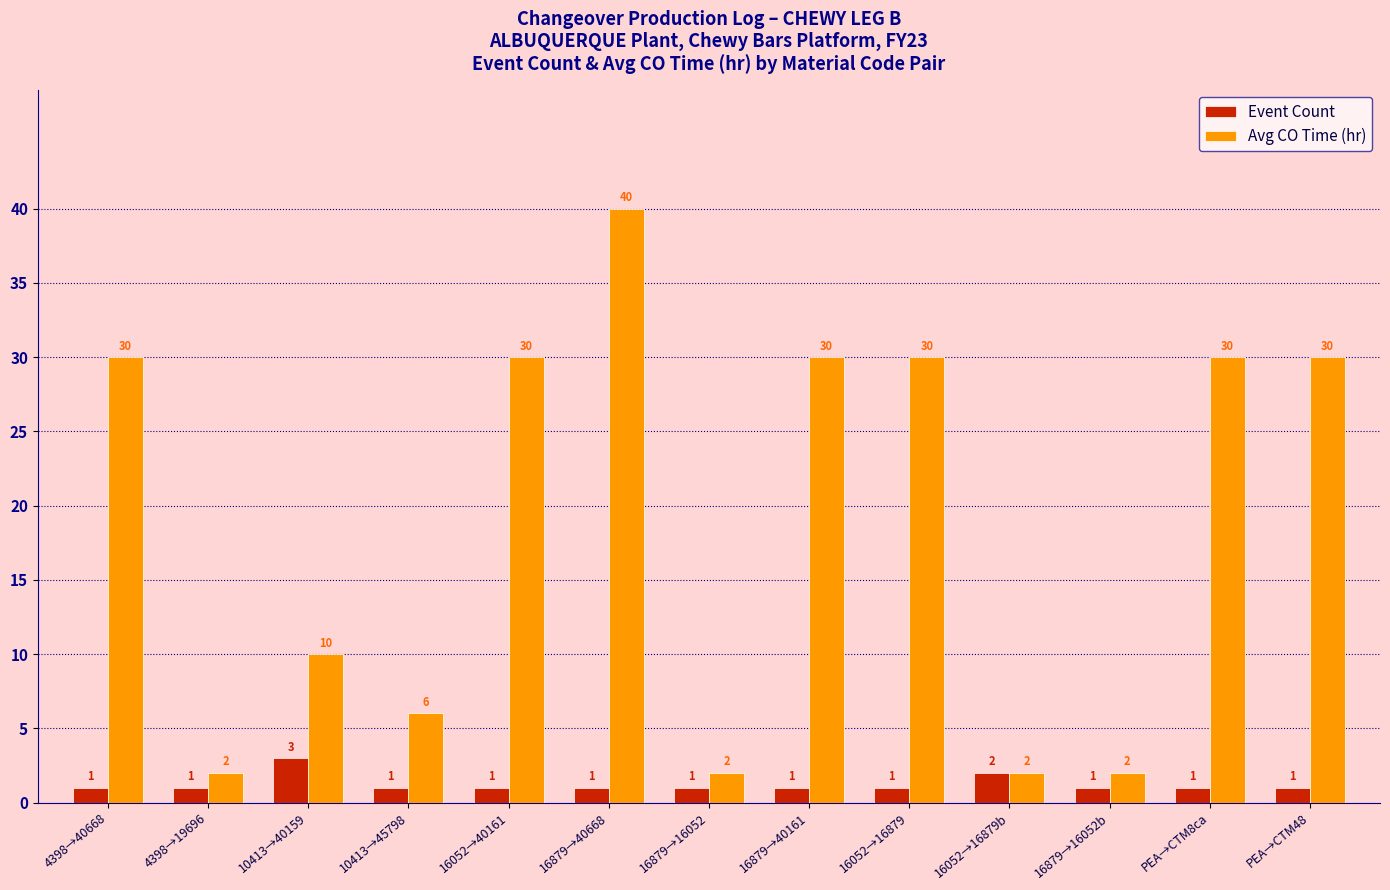

Reading left to right, what are all the values shown in this chart?

Event Count: 1	1	3	1	1	1	1	1	1	2	1	1	1
Avg CO Time (hr): 30	2	10	6	30	40	2	30	30	2	2	30	30